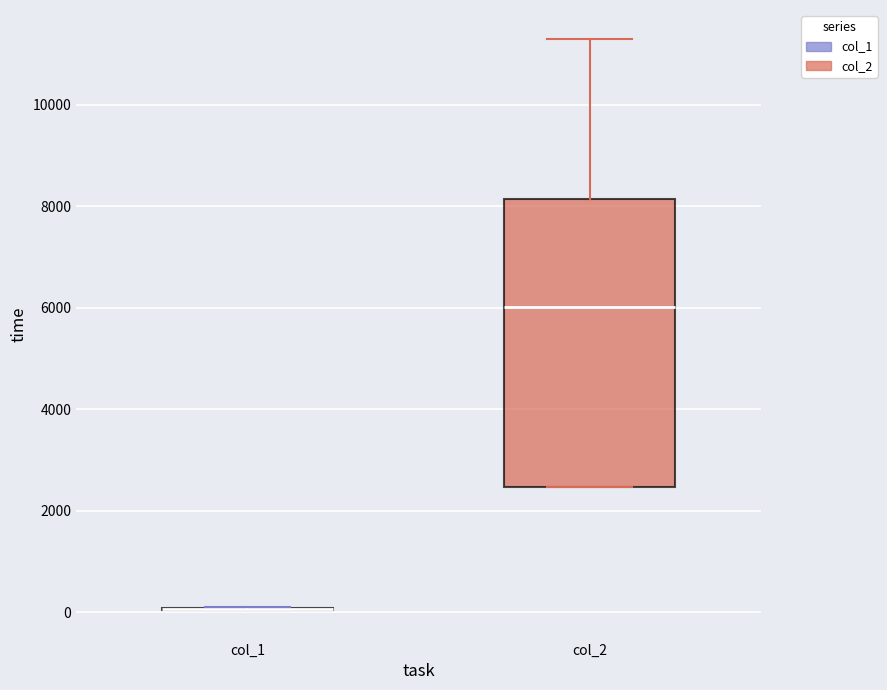

Reading left to right, transcribe this box plot: for each box, give where its median line is, the range the box spans, and where its two whiskers end, as read against the y-axis. The values are not printed on the chart, so give them approximately, as read against the axis.

col_1: box collapsed to a line at 0, whiskers 0 to 200
col_2: median 6000, box 2400 to 8200, whiskers 2400 to 11400